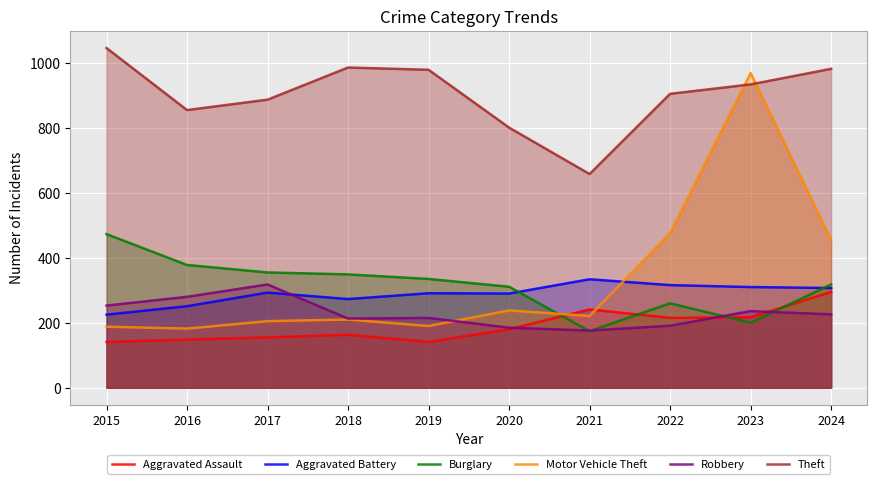

What is the sum of all Aggravated Assault values?

1896